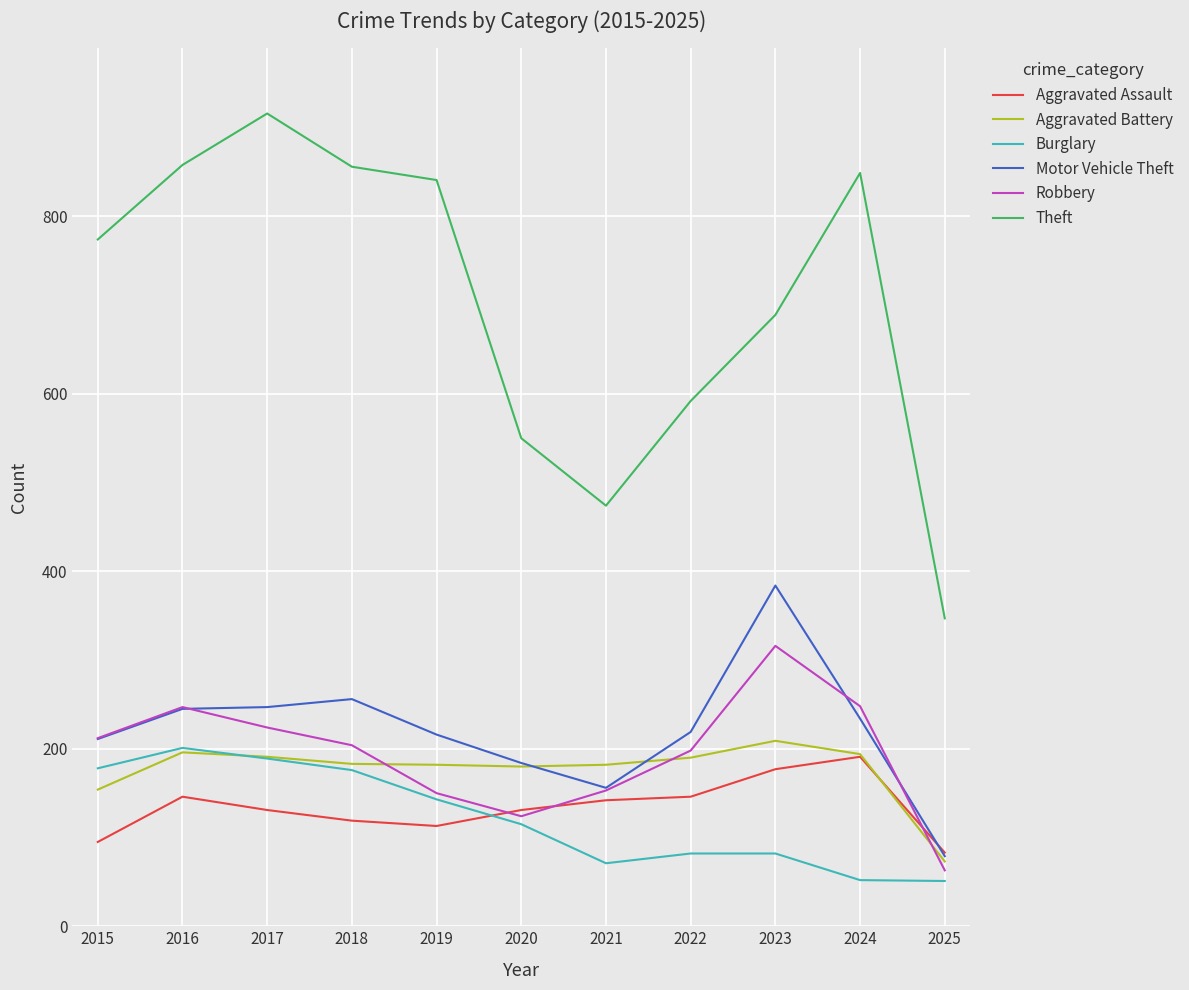

What is the difference between the second highest and minimum values in the Aggravated Assault series?

94